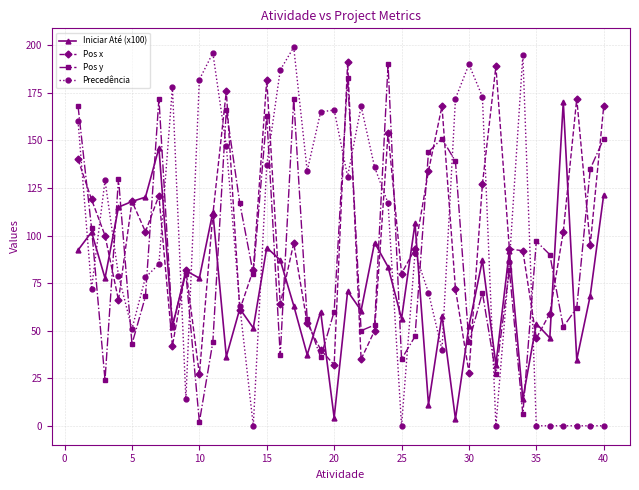

True or false: Iniciar Até (x100) has more than 2 interior local peaks.

True